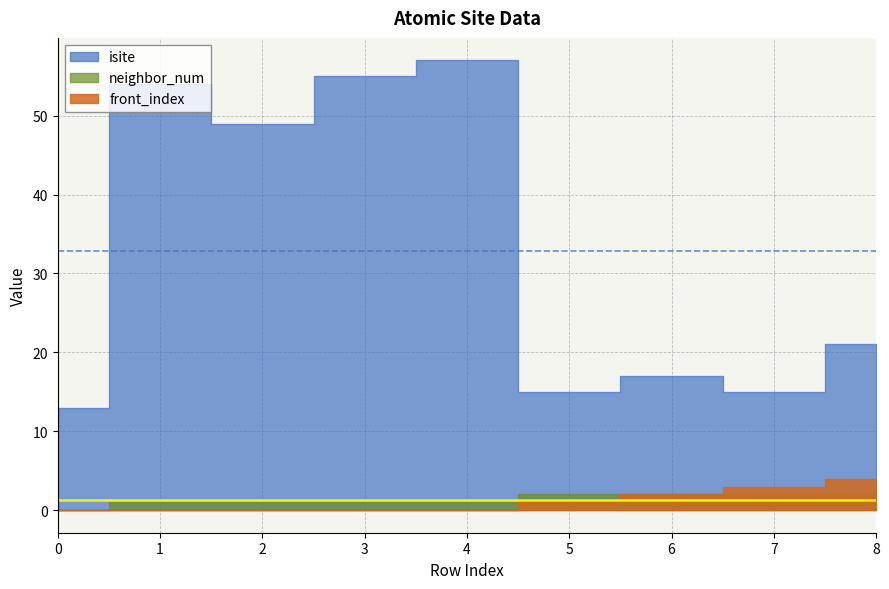

True or false: neighbor_num has more than 1 points higher than both neighbors.

False